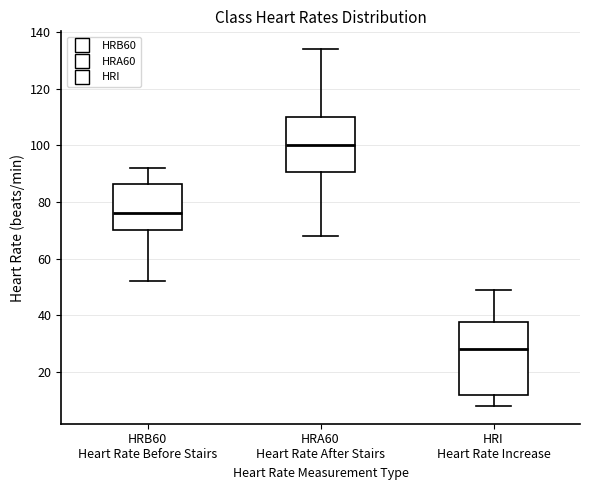

Reading left to right, read every box against the y-axis: the position of its median line, the range the box covers, and the ends of its whiskers. The values are not printed on the chart, so give them approximately, as read against the axis.

HRB60 Heart Rate Before Stairs: median 76, box 70 to 86, whiskers 52 to 92
HRA60 Heart Rate After Stairs: median 100, box 90 to 110, whiskers 68 to 134
HRI Heart Rate Increase: median 28, box 12 to 38, whiskers 8 to 50